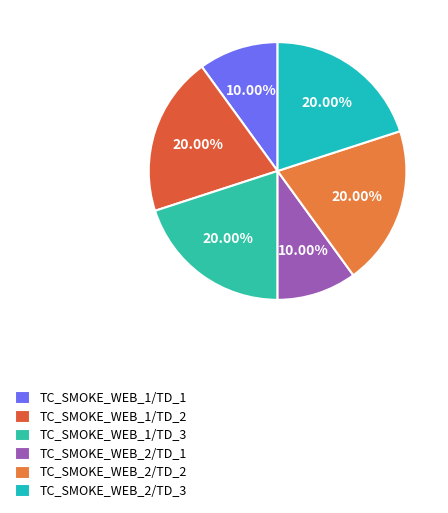

Between TC_SMOKE_WEB_2/TD_3 and TC_SMOKE_WEB_2/TD_2, which is larger?

TC_SMOKE_WEB_2/TD_3